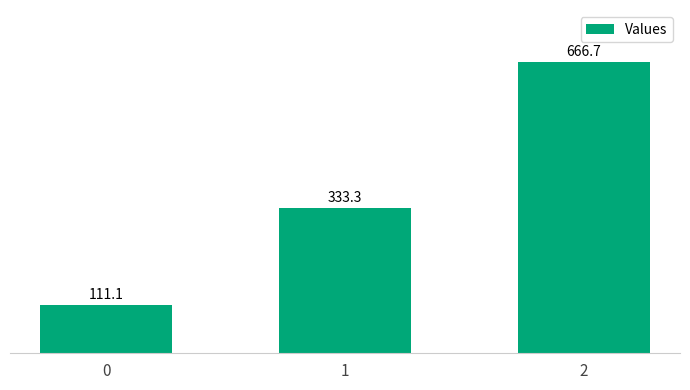

Reading right to left, transcribe all the data shown in this chart.

2=666.7	1=333.3	0=111.1